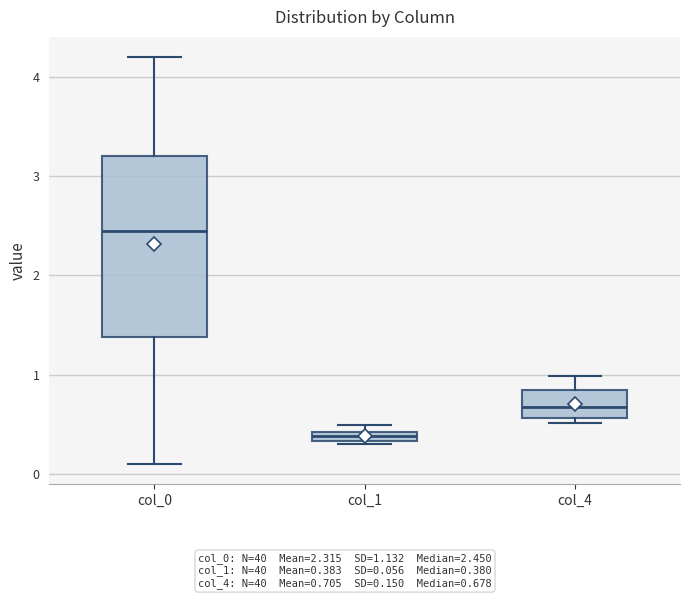

Which box has the lowest median line?

col_1